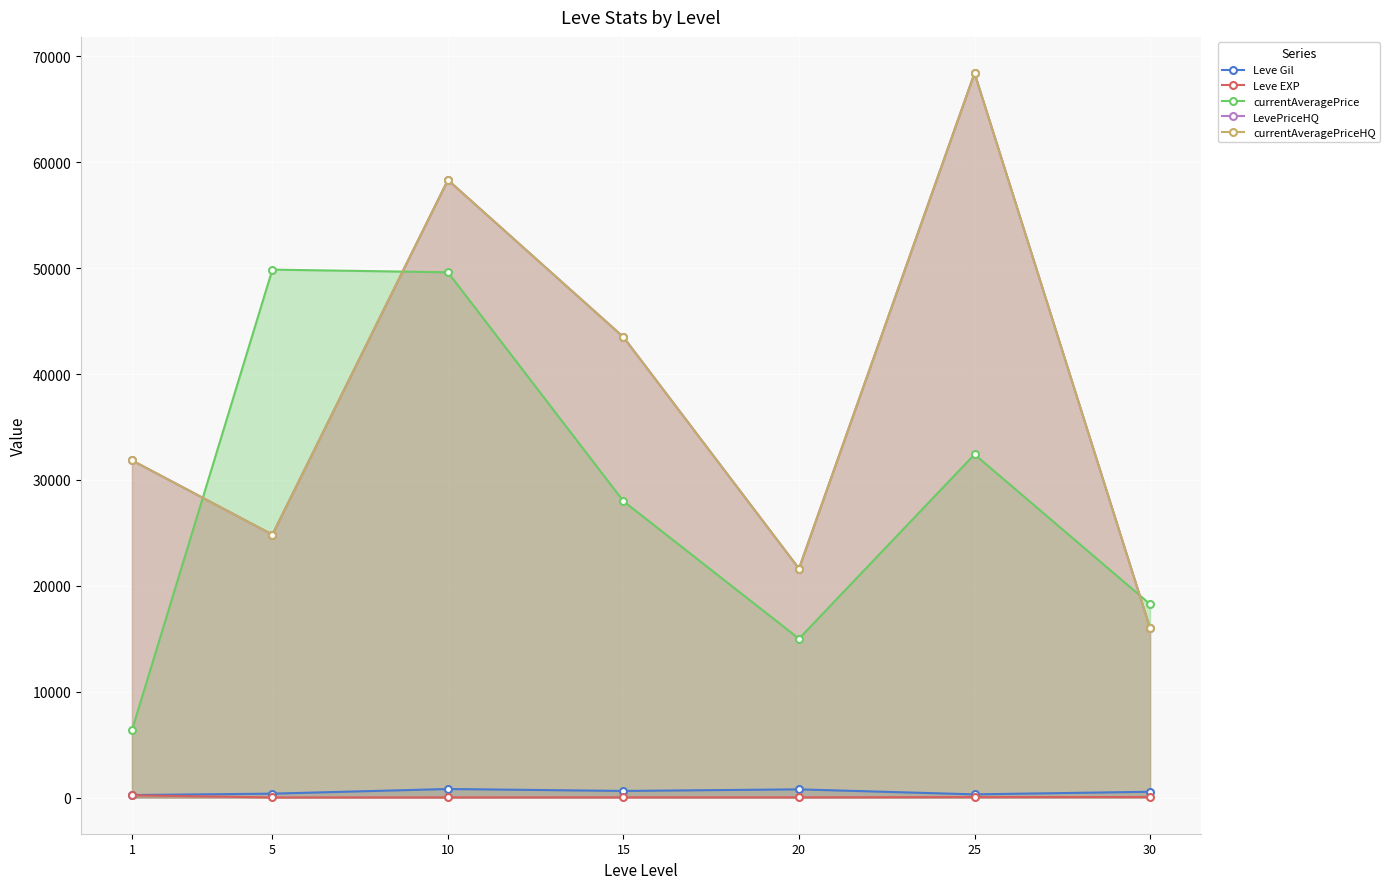

How many lines are shown in the chart?

5